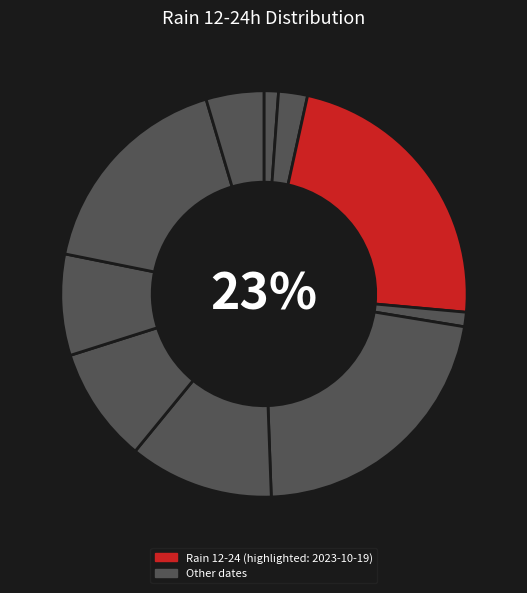

How many slices are in this pie chart?

10